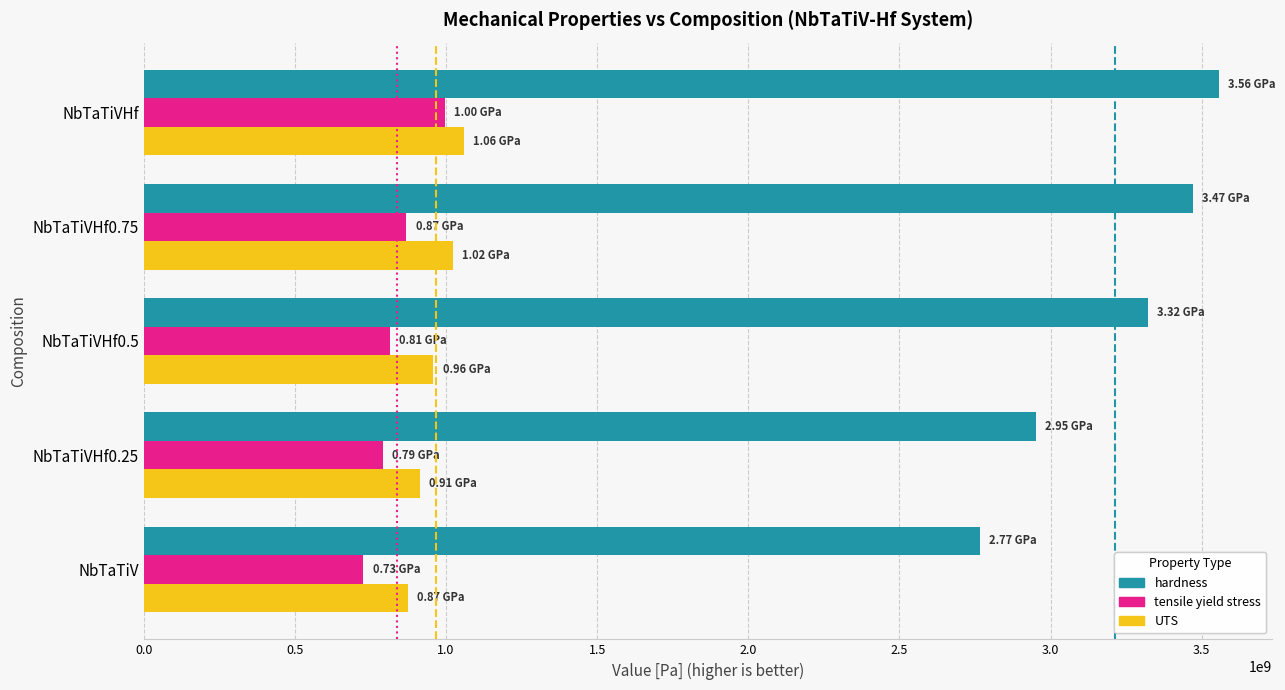

Which category has the highest value in the hardness series?

NbTaTiVHf